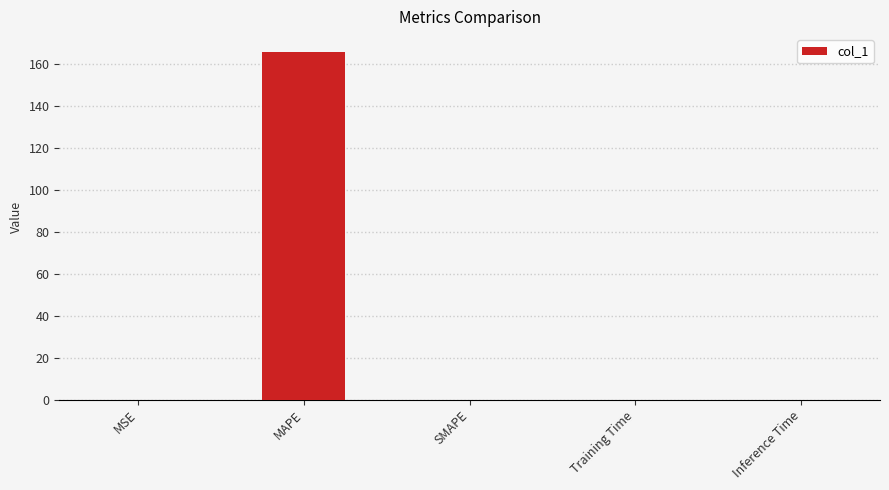

What is the sum of all values?

166.1